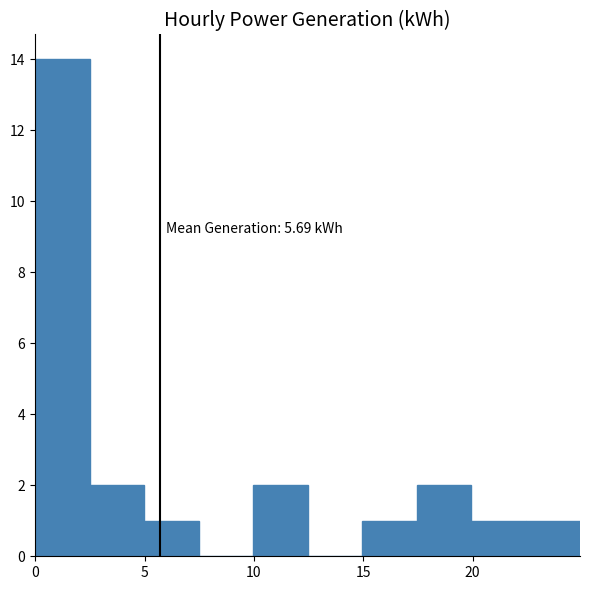

Which range on the x-axis has the tallest bar?

0.0 to 2.5